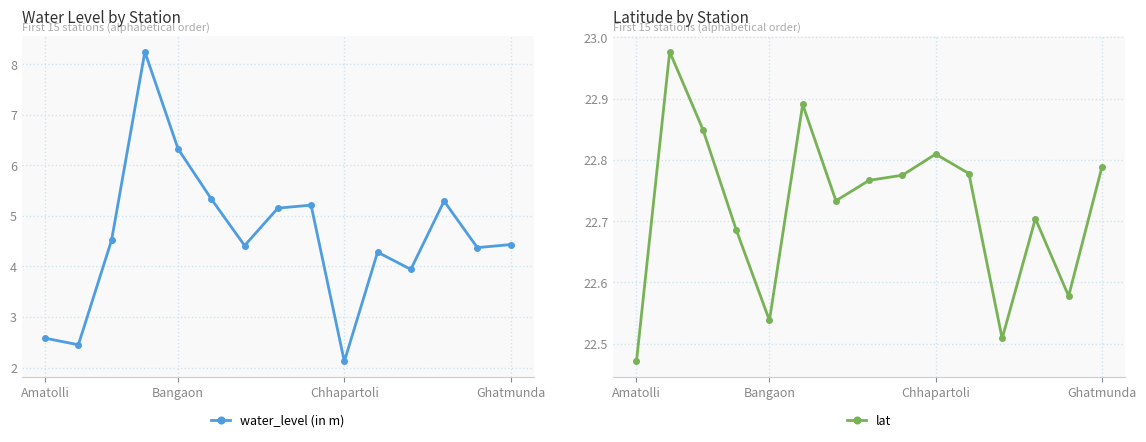

What is the average value of the lat series?

22.7